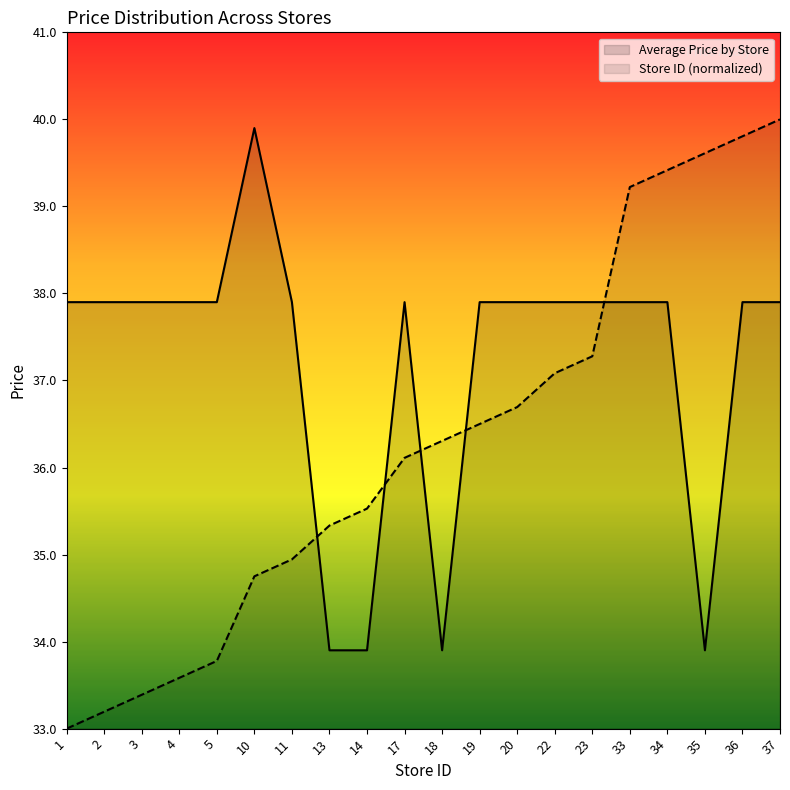

Where do Store ID and Average Price by Store first cross each other?

11 and 13